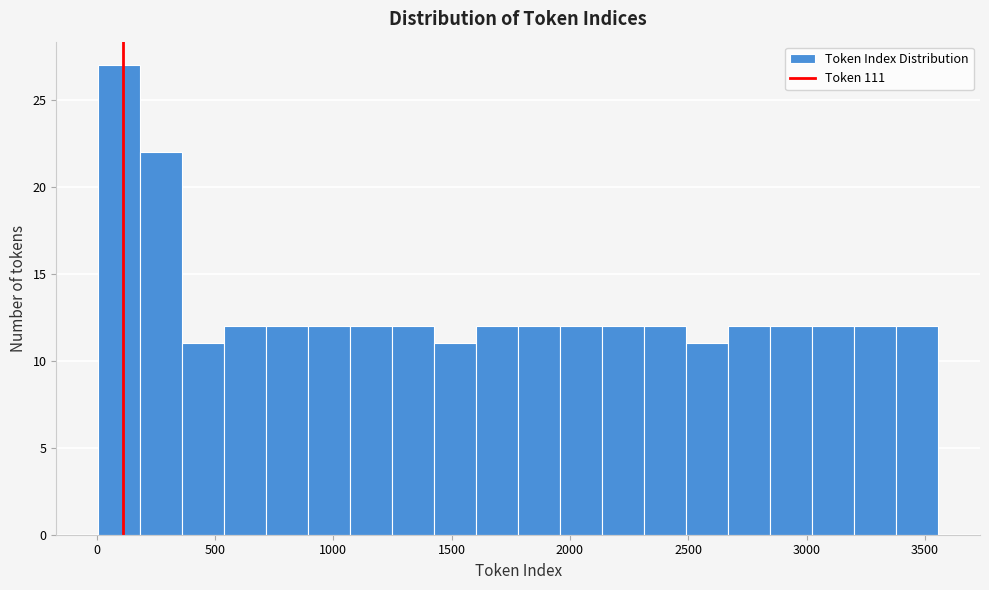

Read against the x-axis, roughly where is the centre of the tallest bar?

100